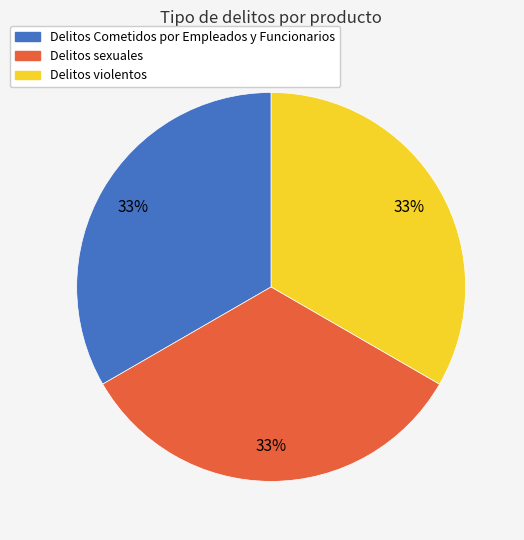

How many slices are in this pie chart?

3